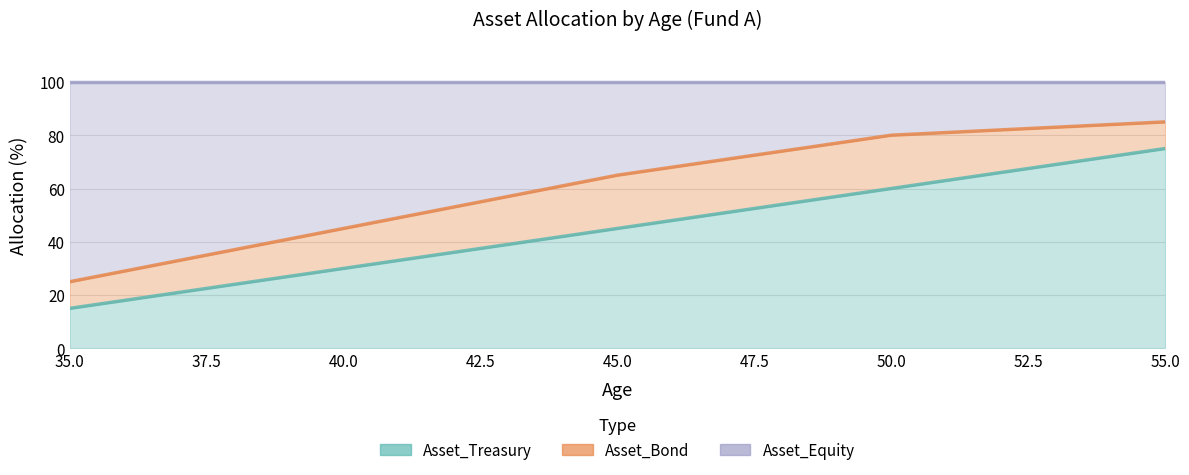

Rank the series by their maximum value, from highest to lowest.

Asset_Equity, Asset_Bond, Asset_Treasury